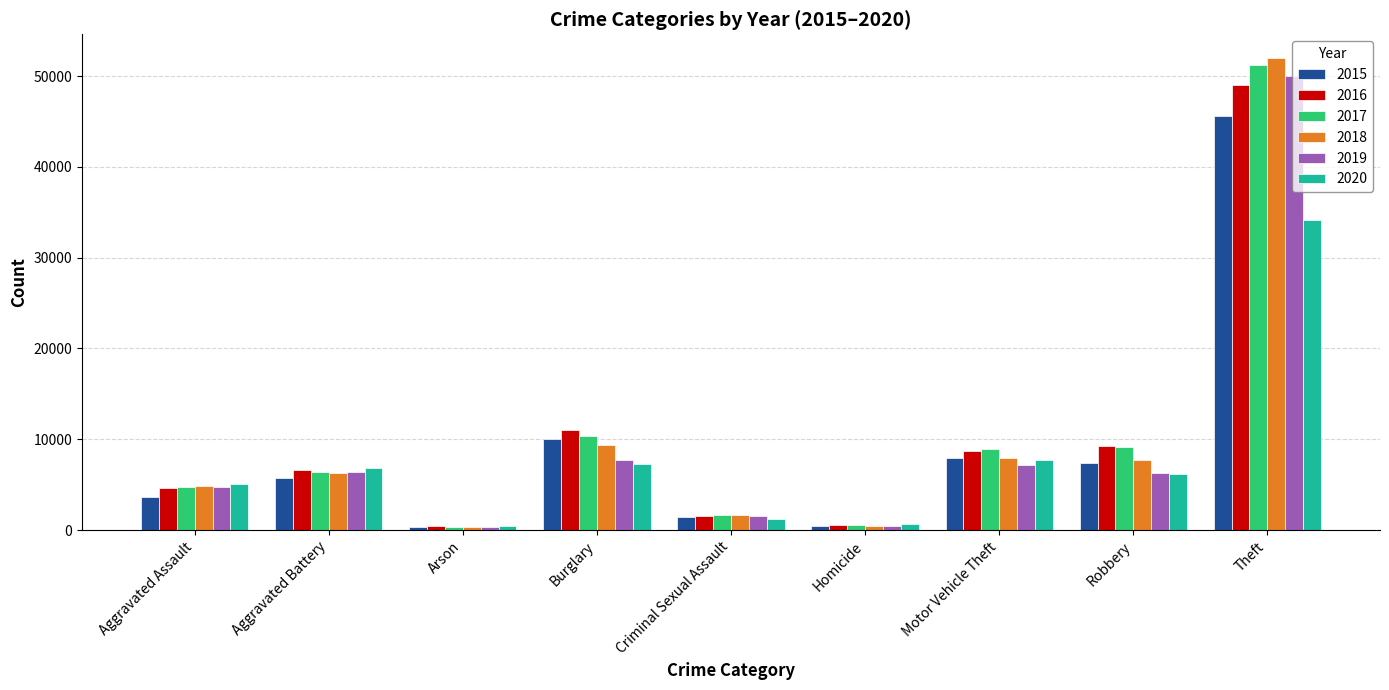

Which series has the widest spread of values?

2018